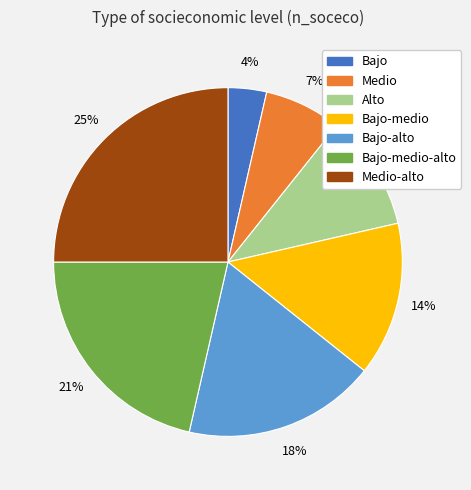

The Medio slice represents 7% of the pie. True or false?

True